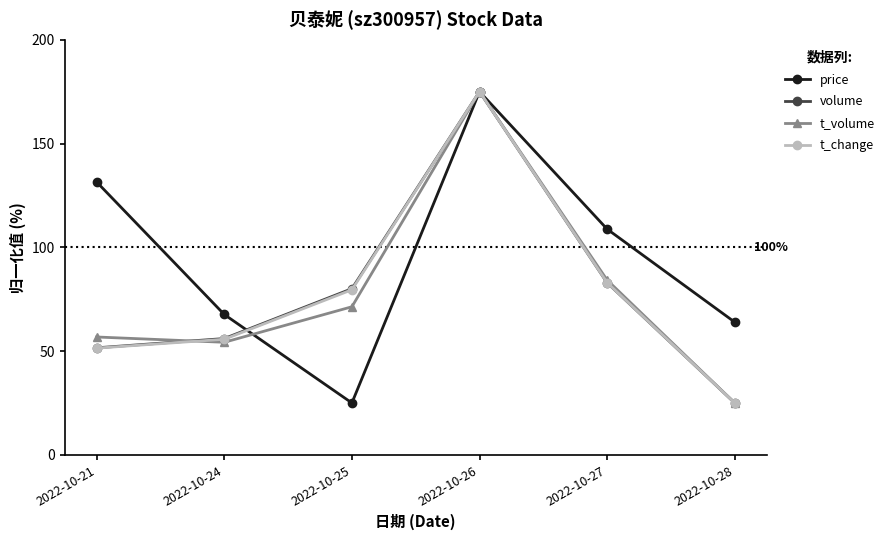

Which category has the highest value across all series?

2022-10-26